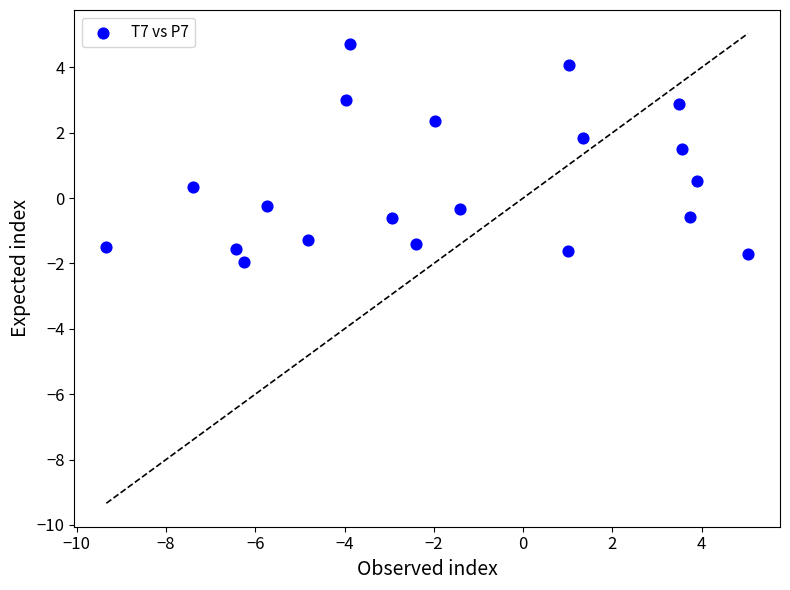

What is the range of Y values (max minus min)?

6.7